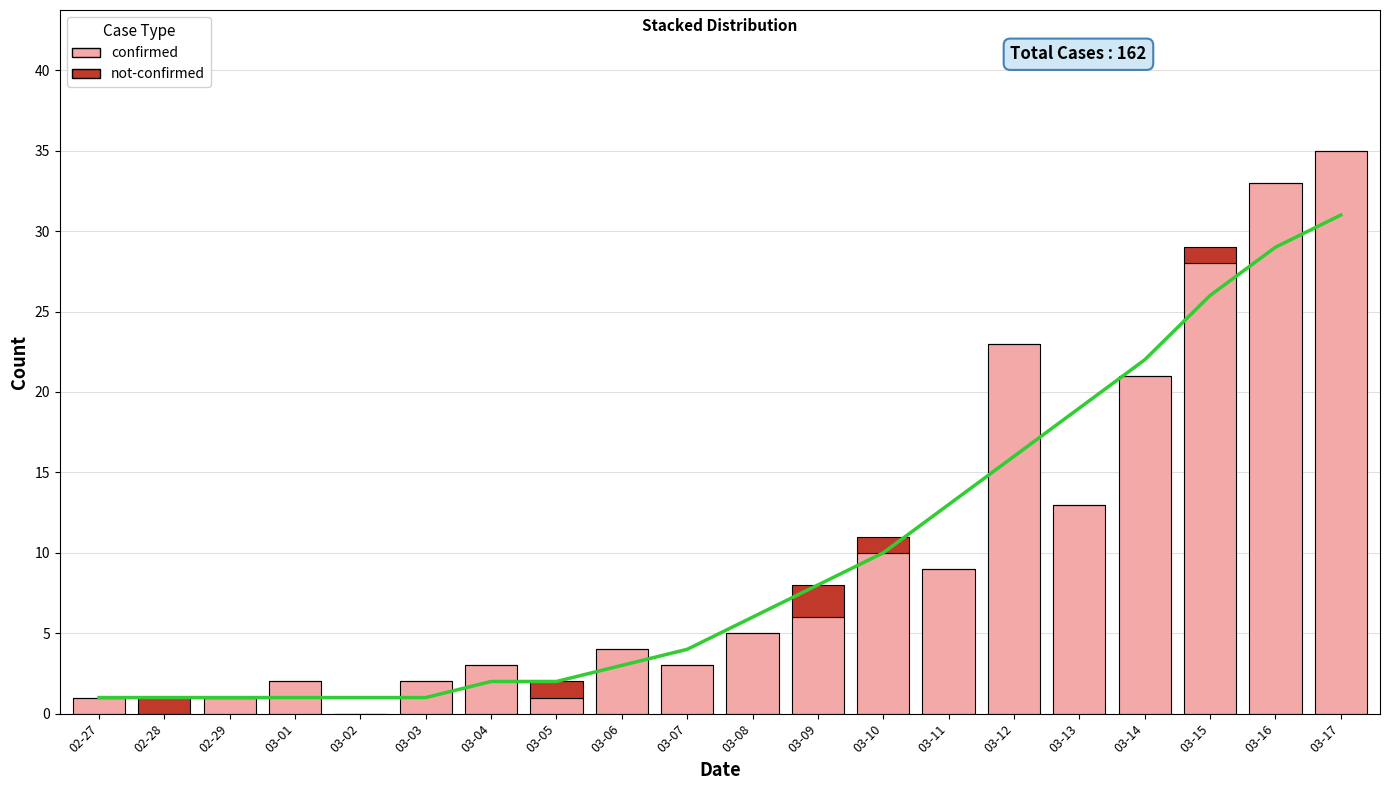

List the series in order of their peak value, highest first.

confirmed, not-confirmed